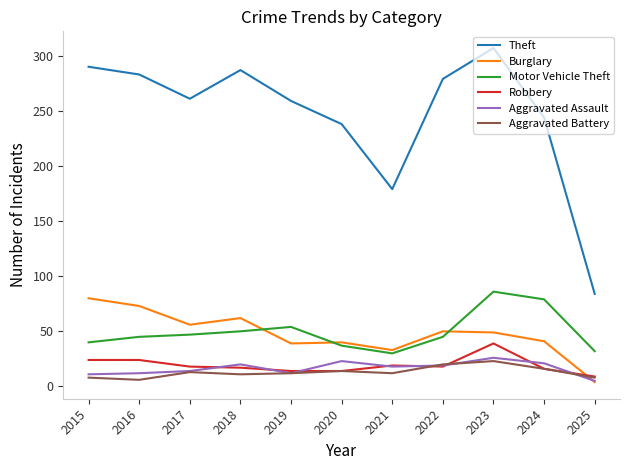

Read the Robbery value at 2017.

18